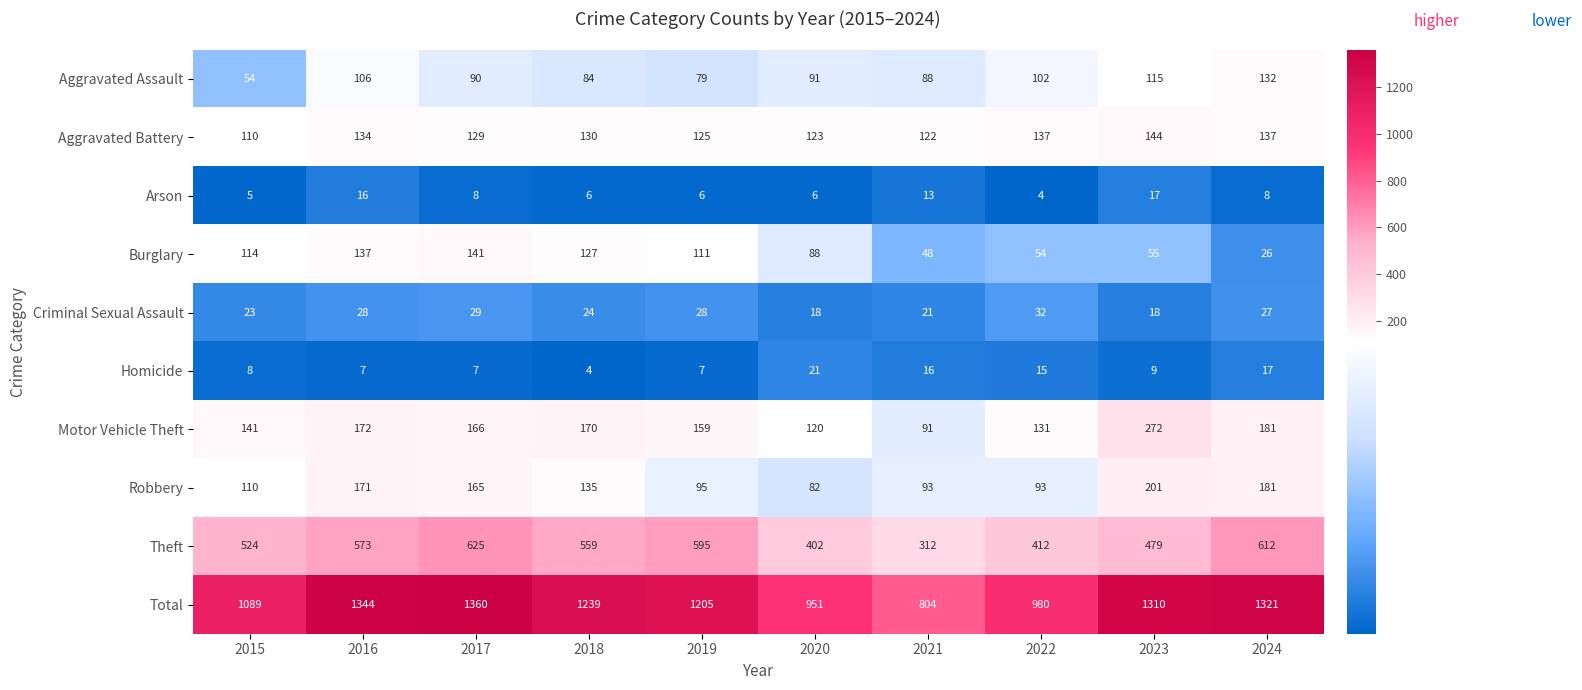

Which series changed the most between 2022 and 2023?

Total